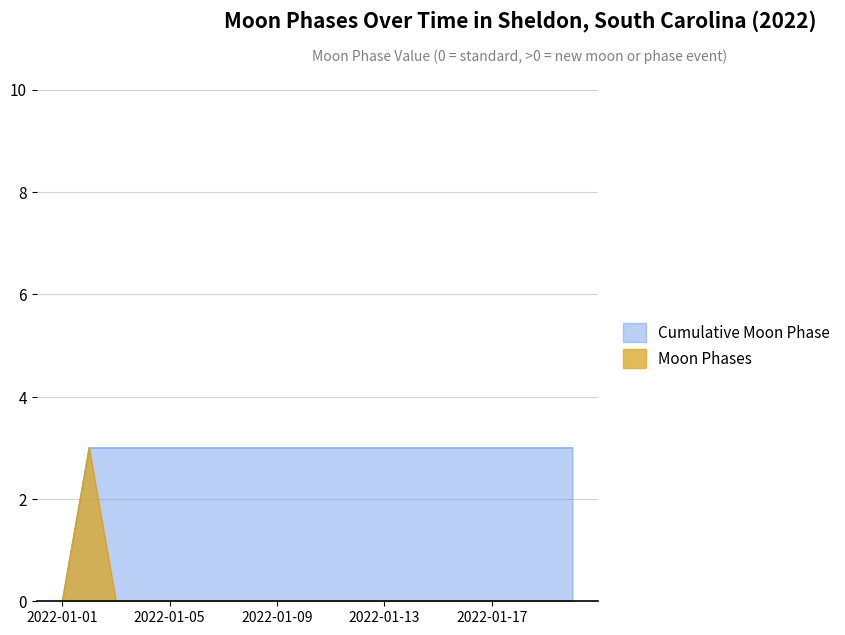

Between 2022-01-05 and 2022-01-20, which series saw the biggest shift?

Moon Phases